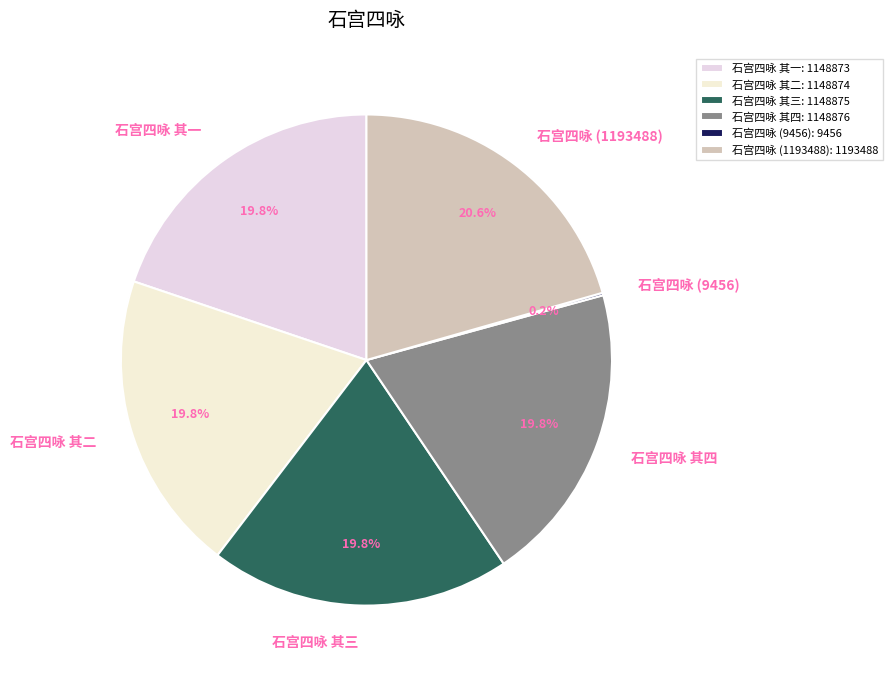

What is the ratio of the value at 石宫四咏 其一 to the value at 石宫四咏 其三?

1.0